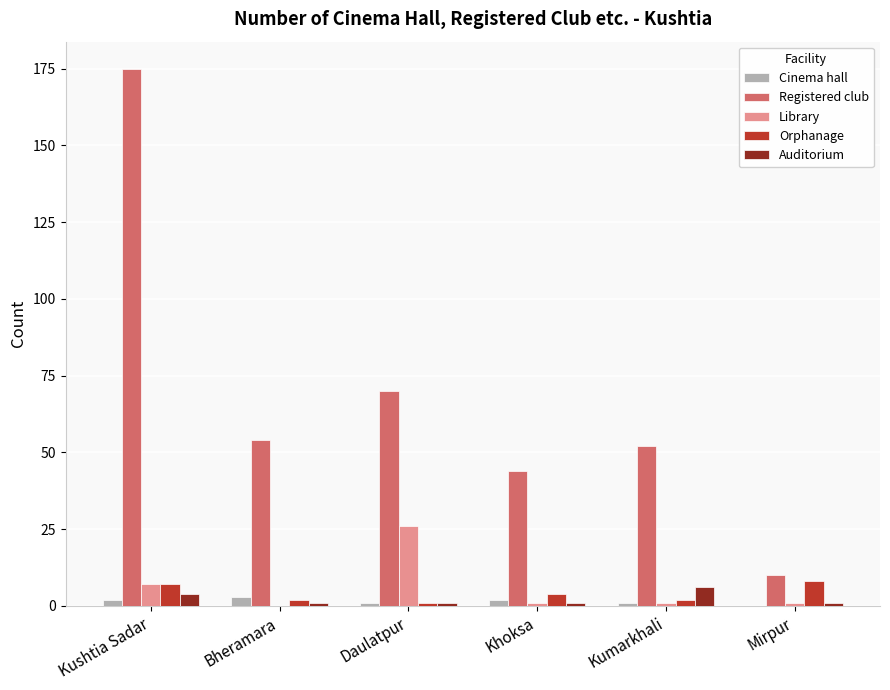

The Registered club series shows 10 at Mirpur. True or false?

True